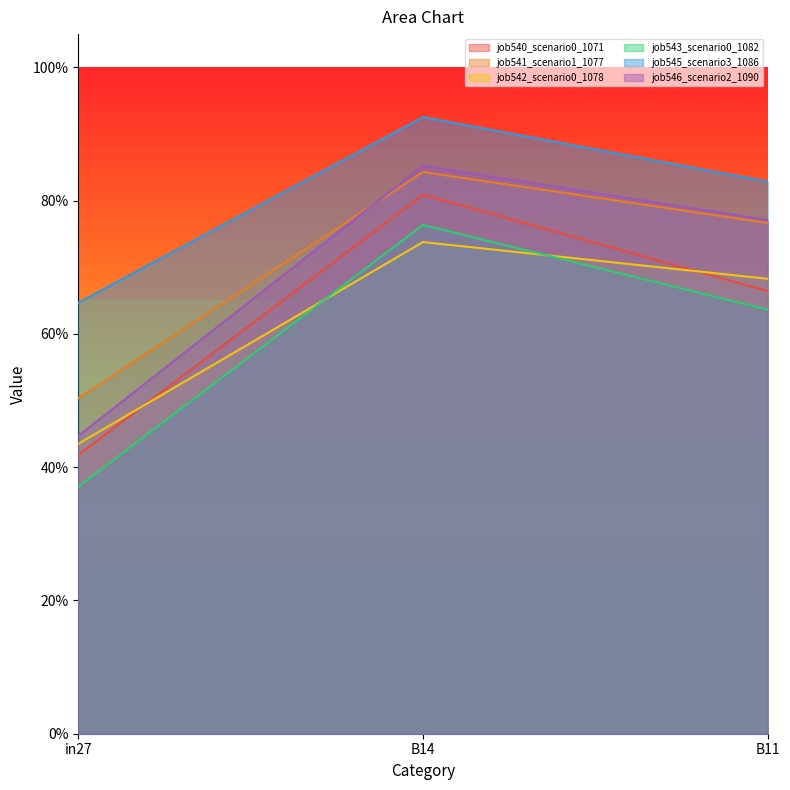

What is the sum of the job543_scenario0_1082 values at in27 and B11?

1.0